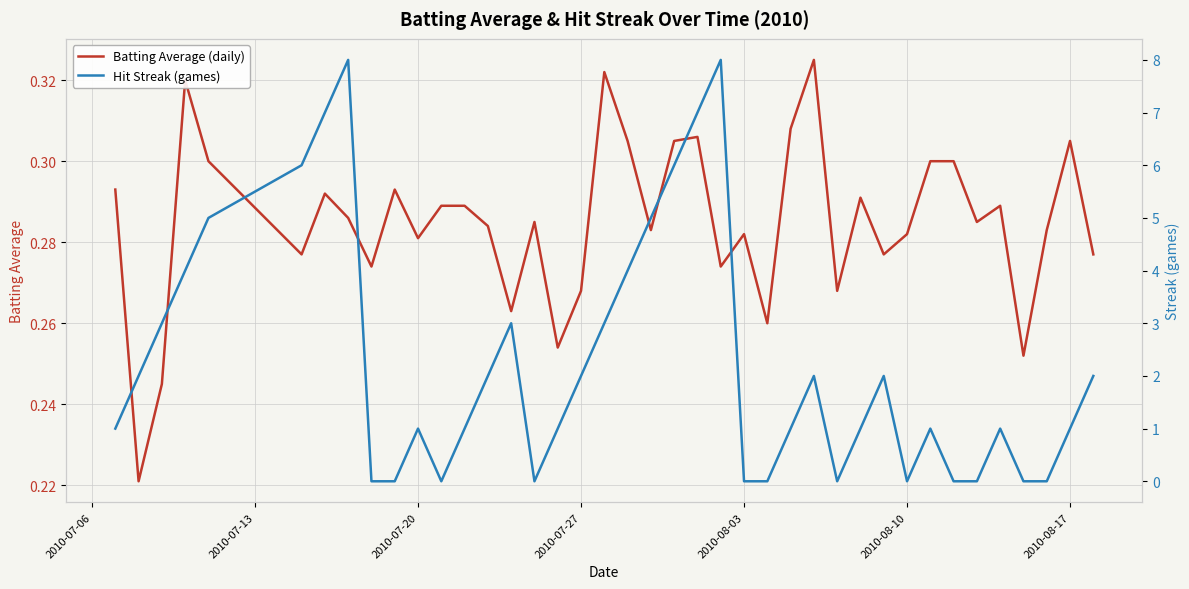

What is the greatest value displayed?

8.0